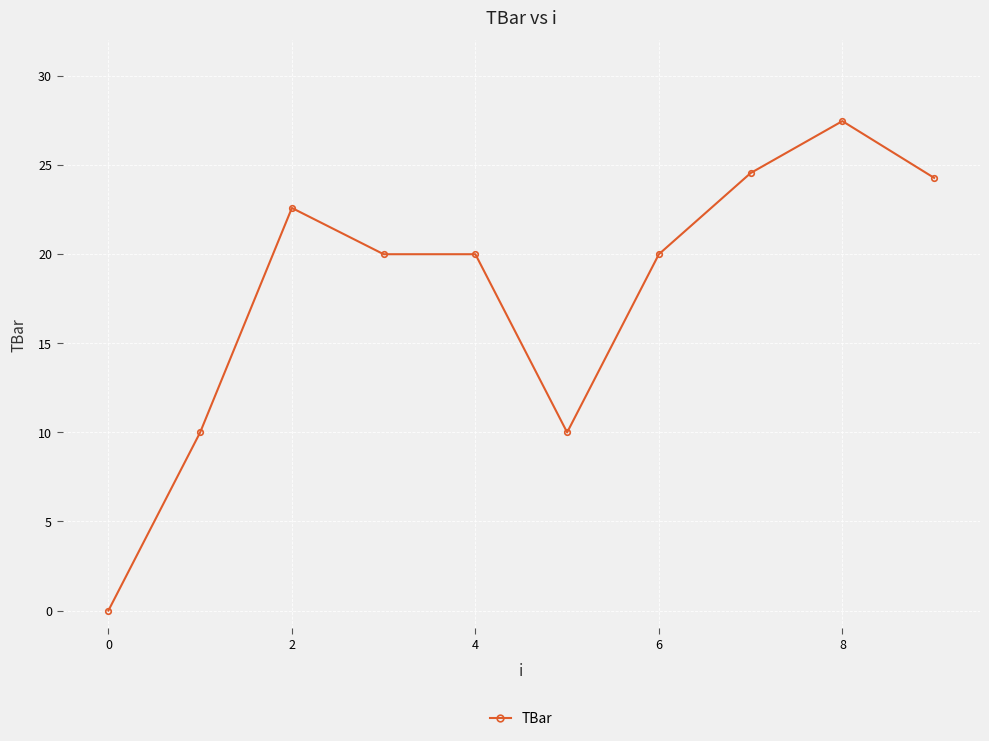

True or false: there are more than 1 points higher than both neighbors.

True